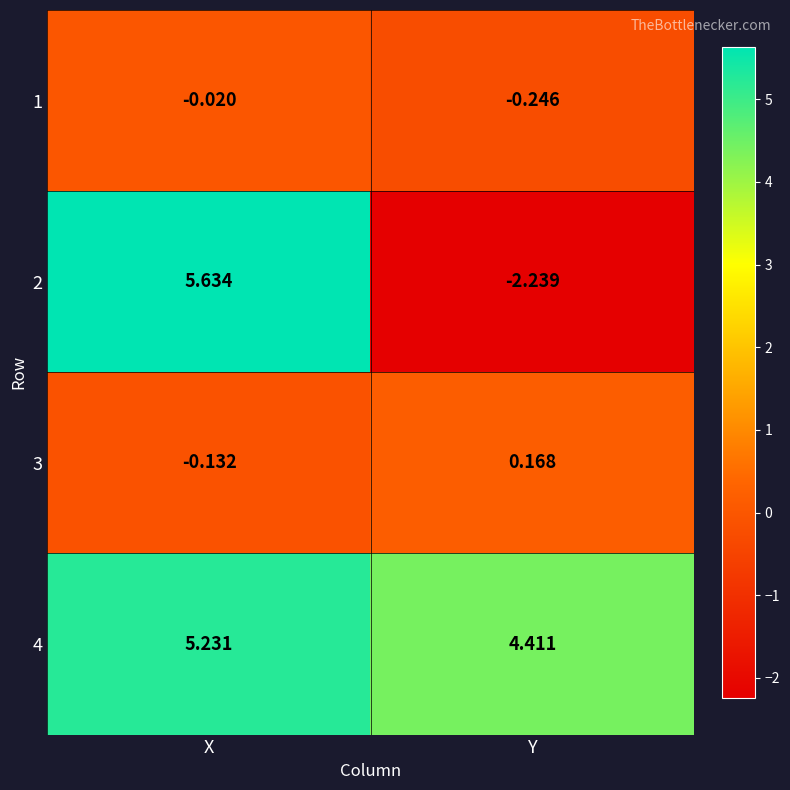

How many distinct data groups are displayed?

4